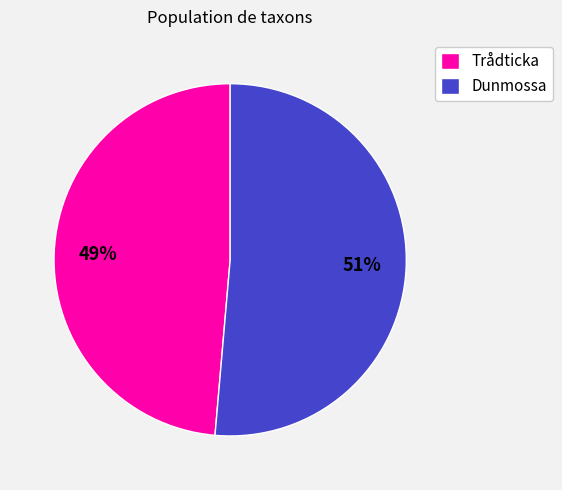

Is it true that Dunmossa is 43% of the pie?

False